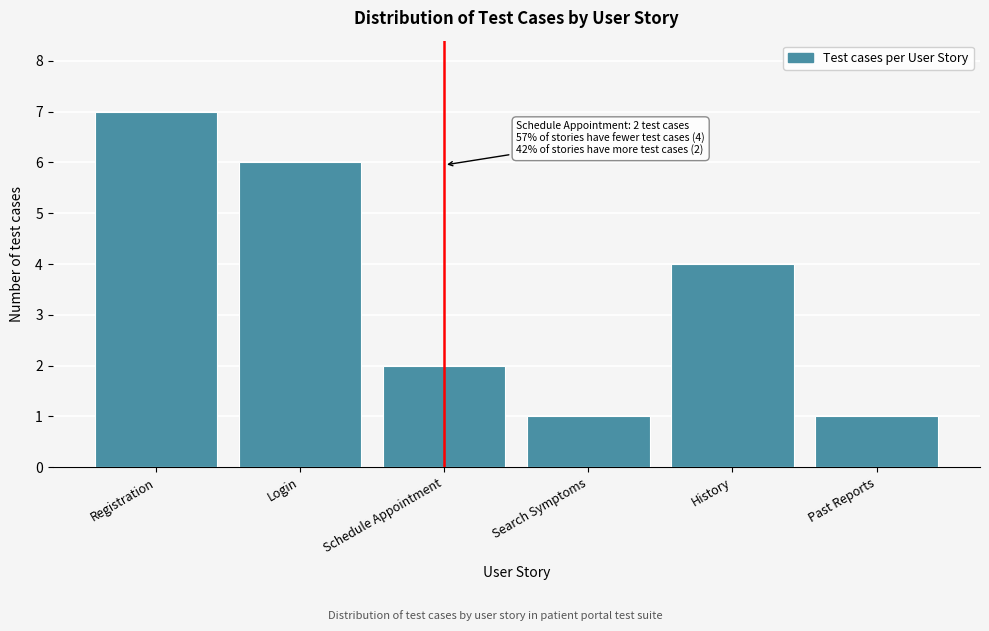

Reading left to right, extract all data points from this chart.

Registration=7	Login=6	Schedule Appointment=2	Search Symptoms=1	History=4	Past Reports=1